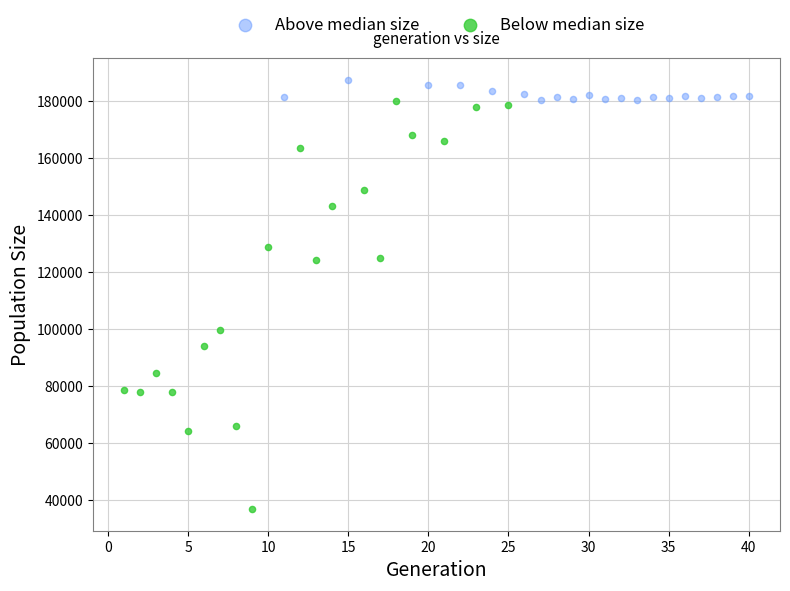

Which series reaches the minimum Y coordinate?

Below median size